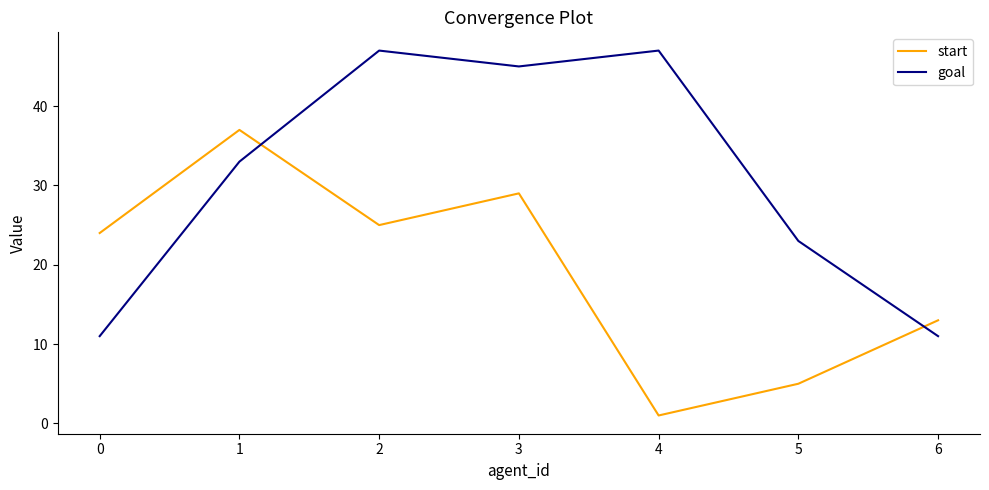

Count the number of data series in this chart.

2